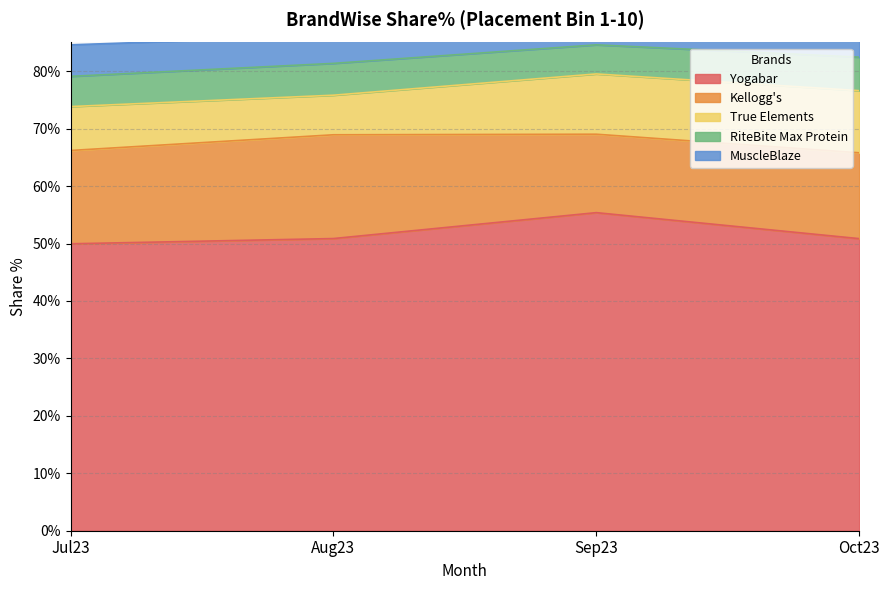

Rank the series by their maximum value, from lowest to highest.

MuscleBlaze, RiteBite Max Protein, True Elements, Kellogg's, Yogabar